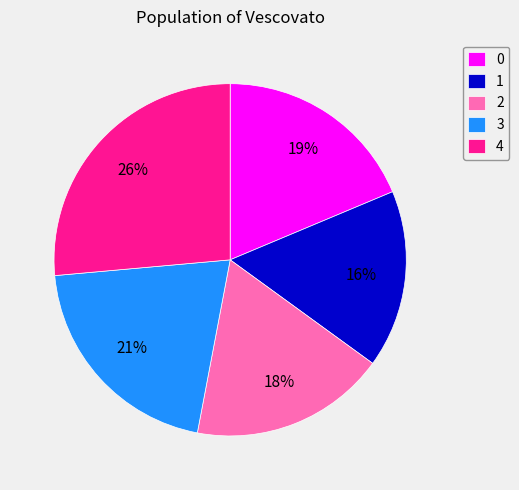

To the nearest percent, what portion does 1 represent?

16%